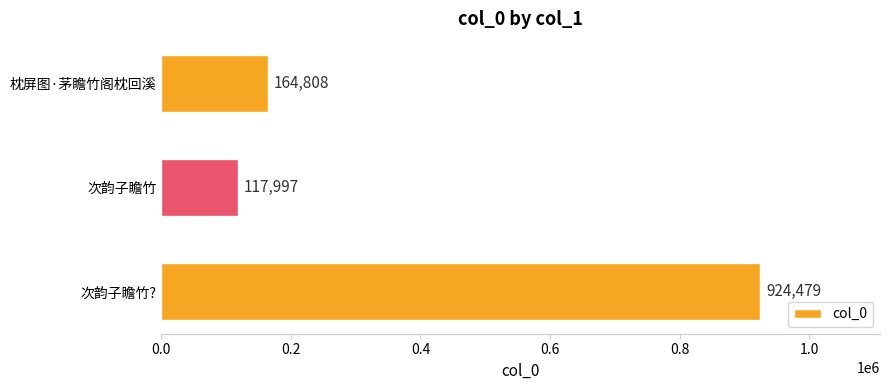

How many bars are there in total?

3